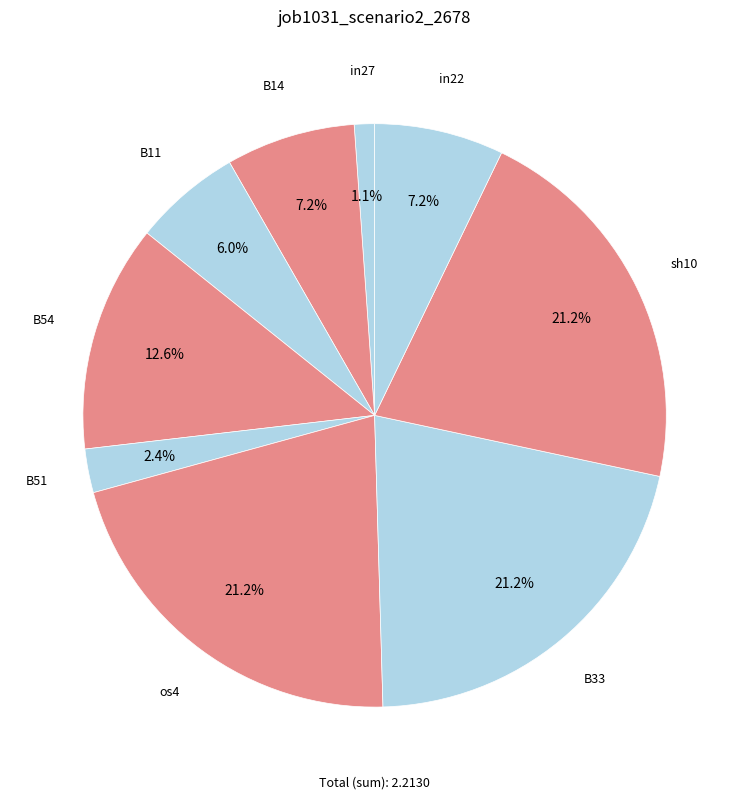

Count the number of slices in the pie.

9